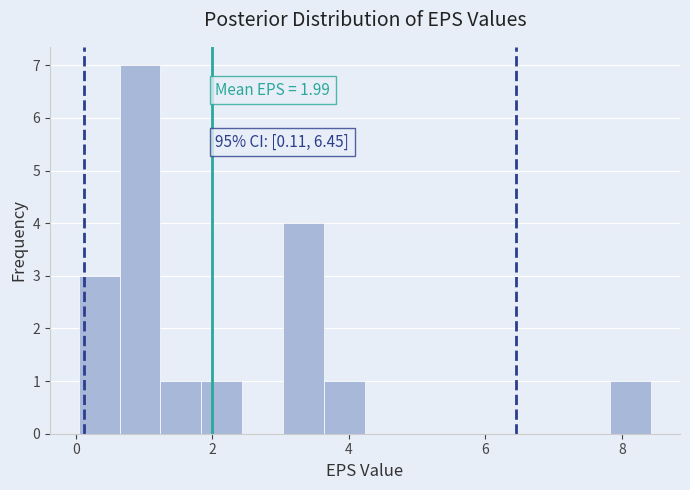

Around what value on the x-axis is the tallest bar? Give the approximate position of its centre, as read against the axis.

1.0